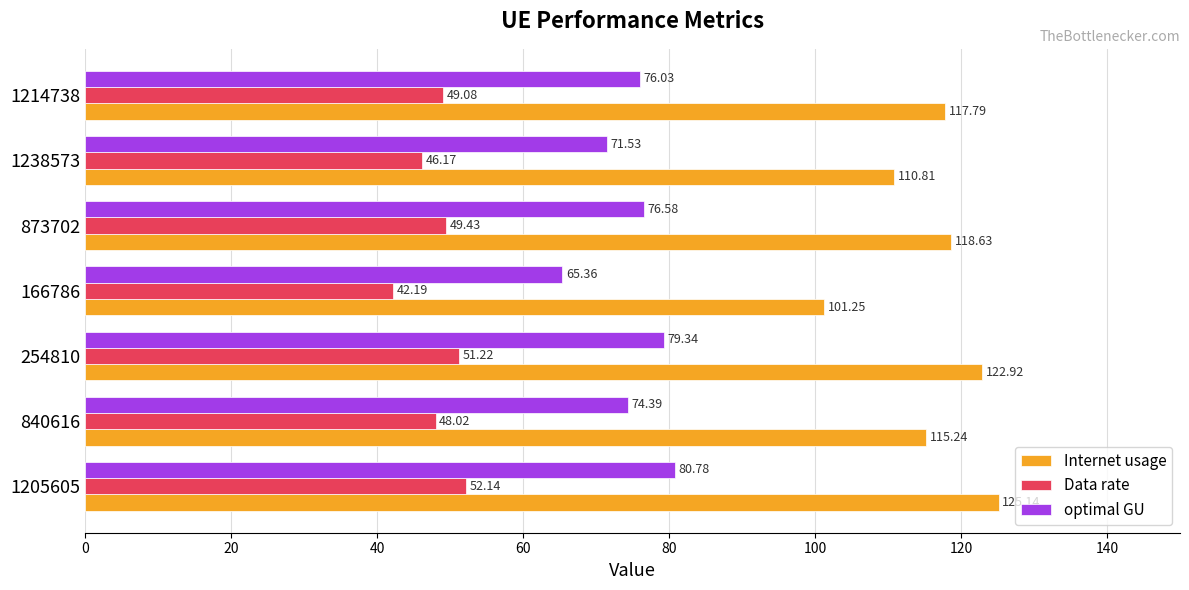

Which series has the widest spread of values?

Internet usage